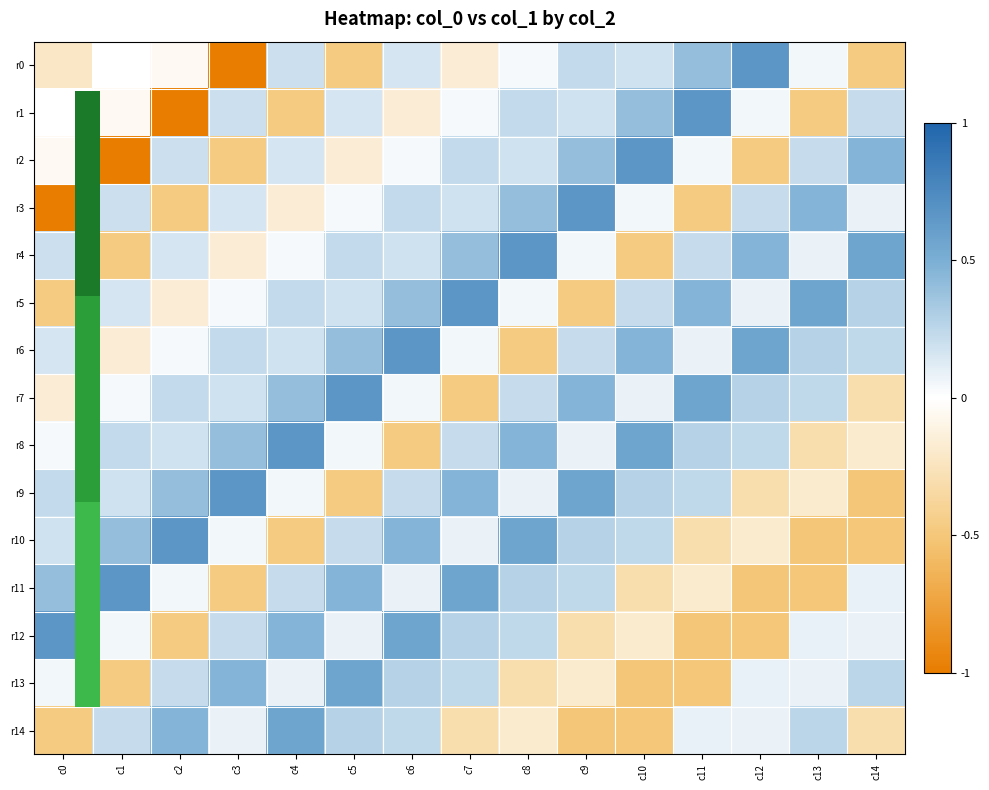

At how many categories does at least one series exceed 0?

15